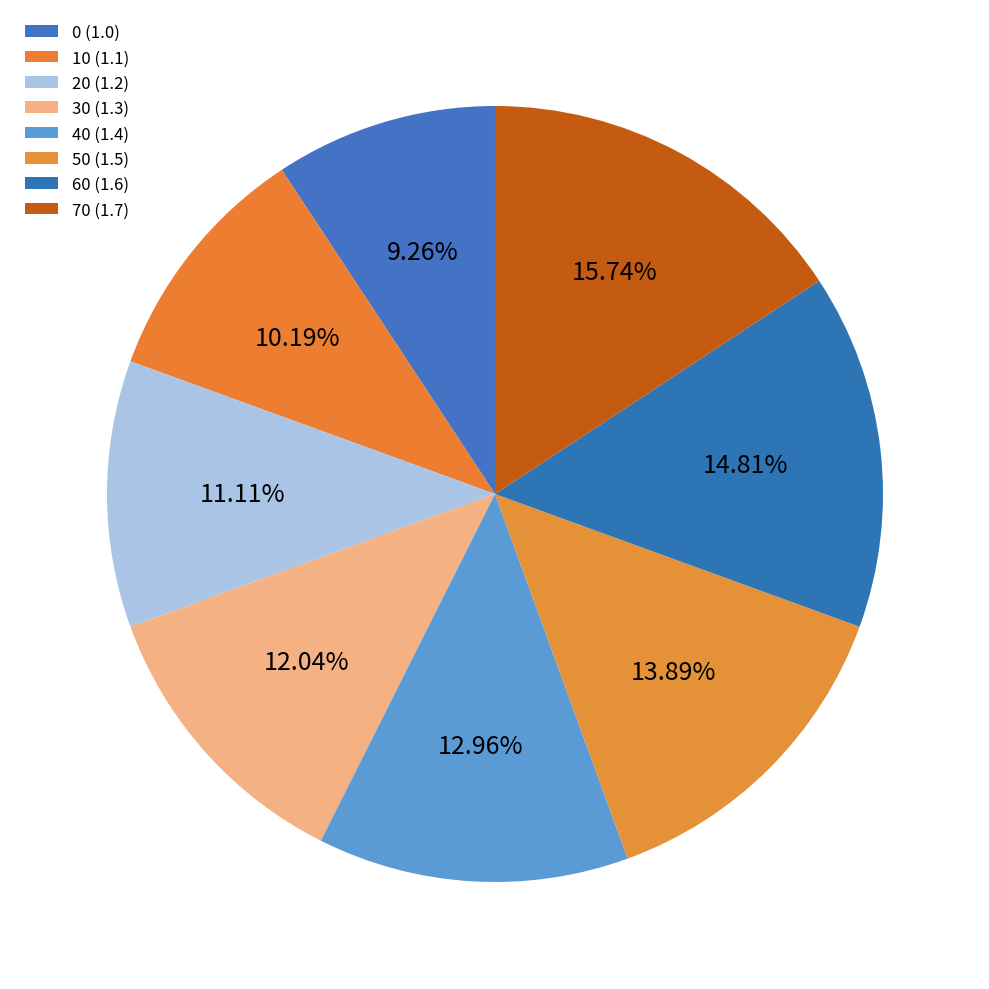

To the nearest percent, what is the average slice percentage?

12%